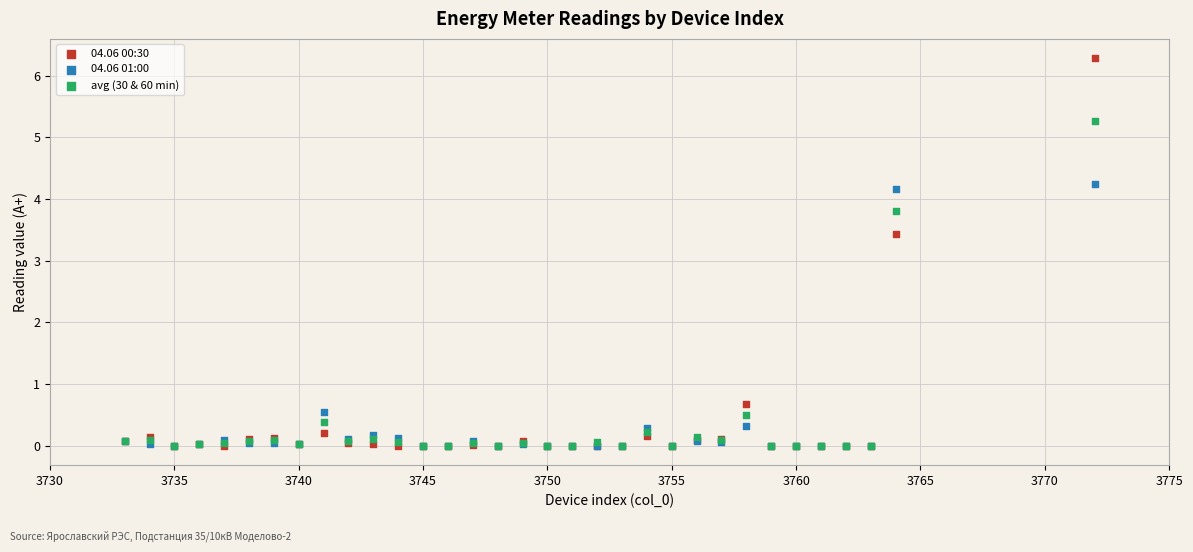

Across all series, what Y value is closest to 3?

3.4